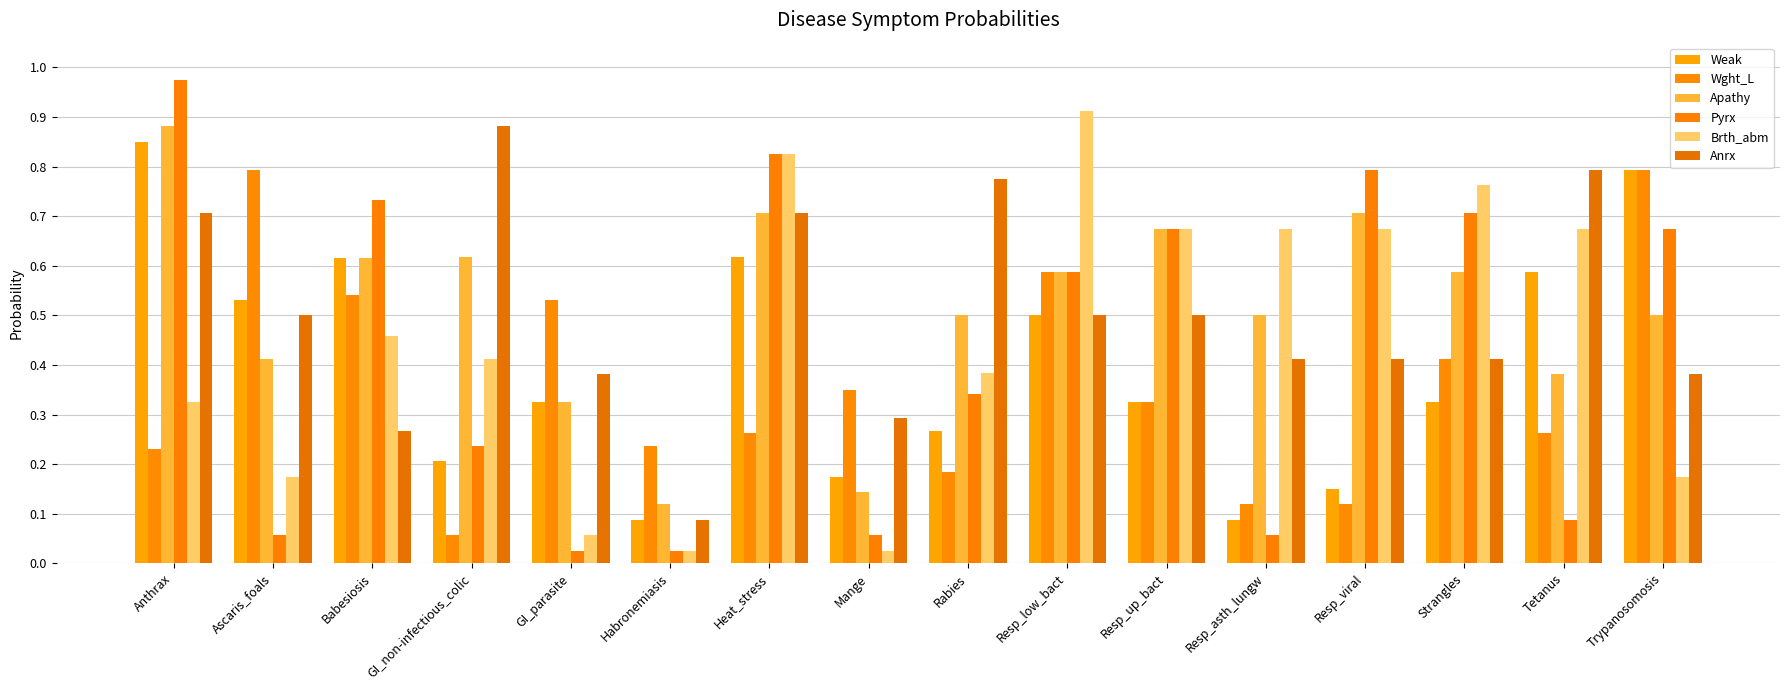

At which label does Pyrx reach its minimum?

GI_parasite